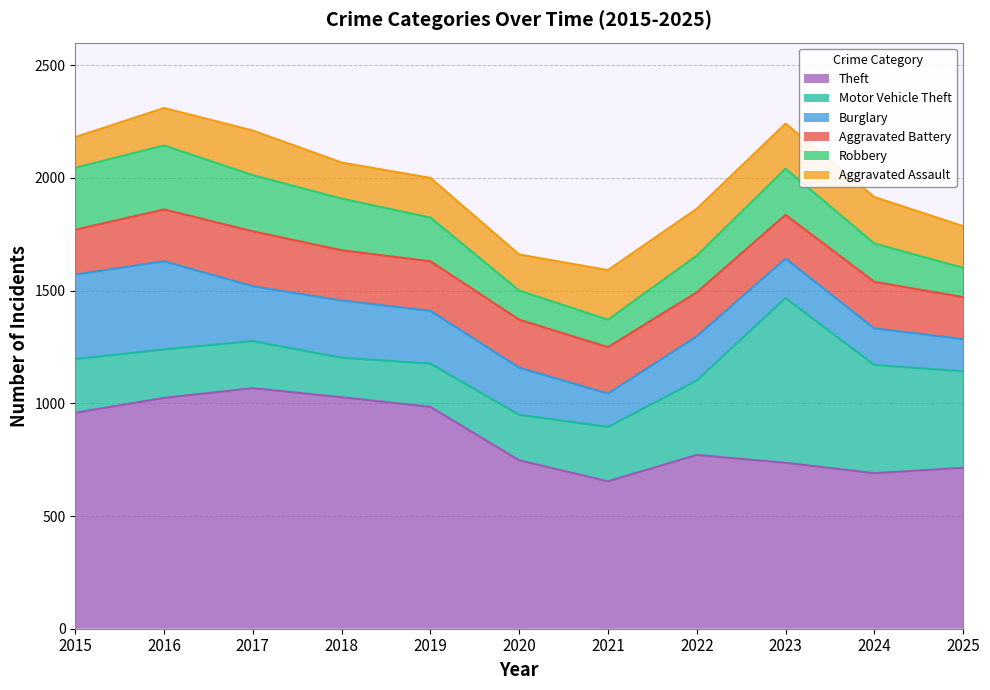

What is the average value of the Aggravated Assault series?

183